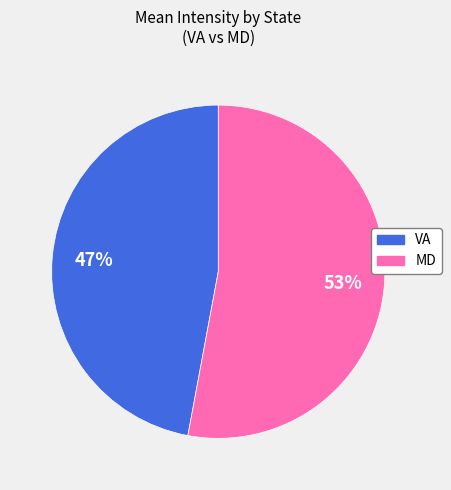

Count the number of slices in the pie.

2